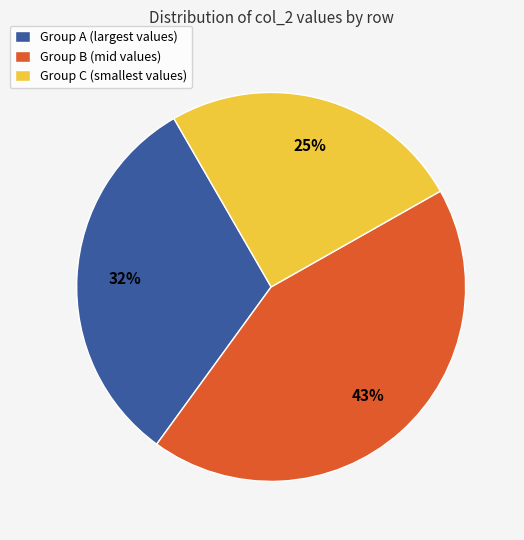

To the nearest percent, what portion does Group C (smallest values) represent?

25%